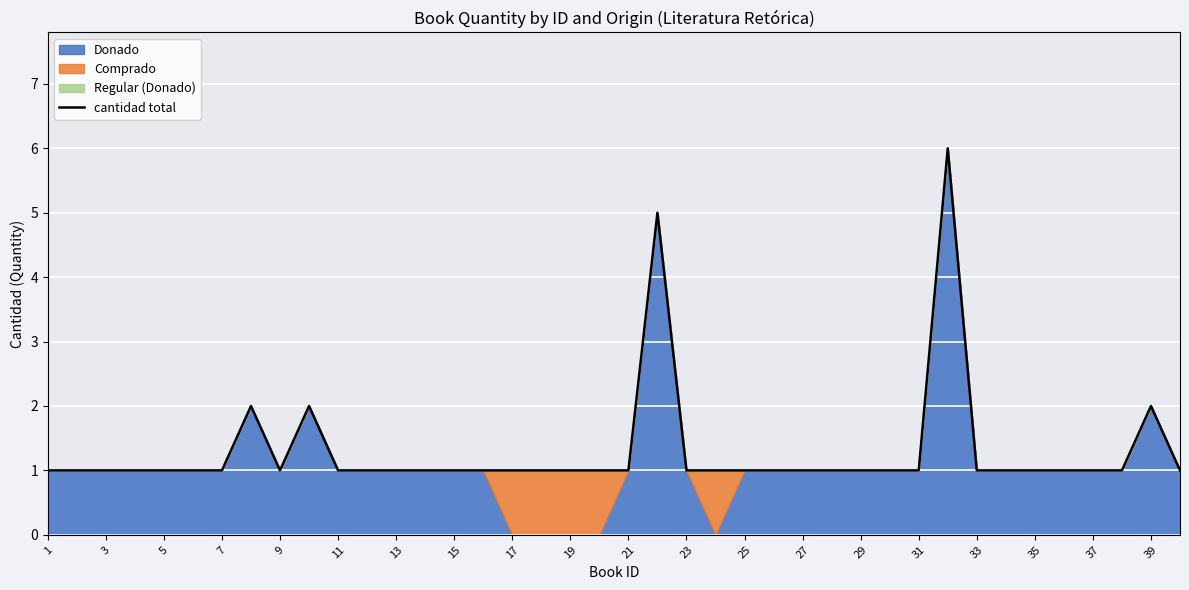

Which label corresponds to the smallest value in the chart?

1